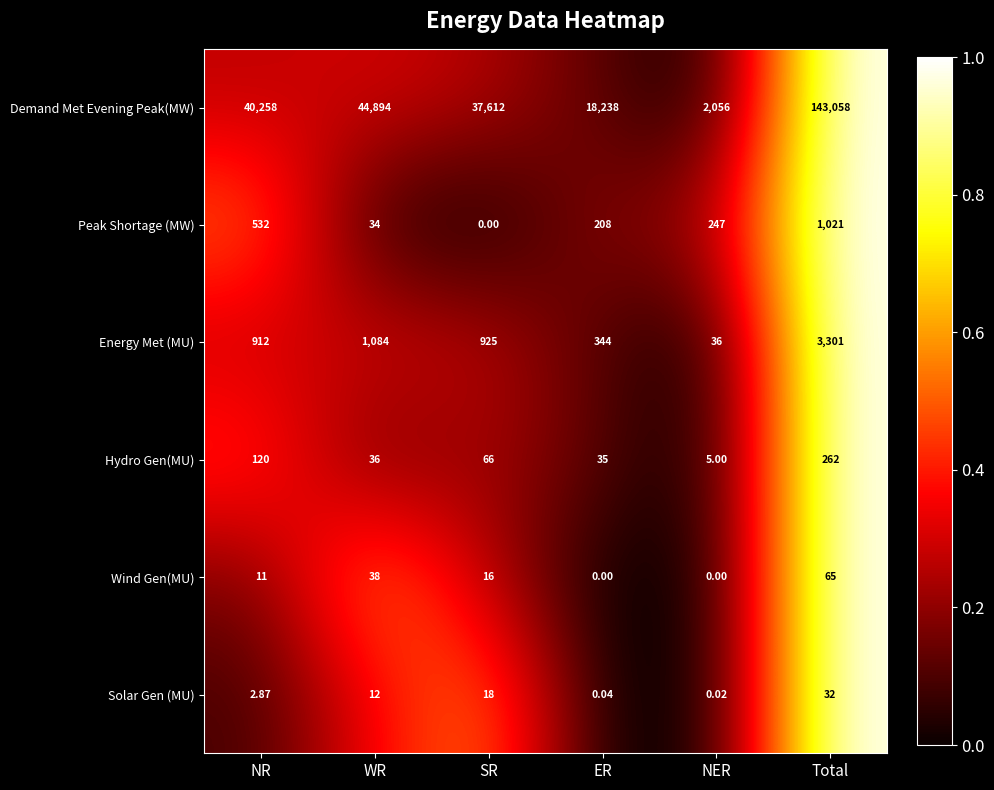

How many series are shown in this chart?

6